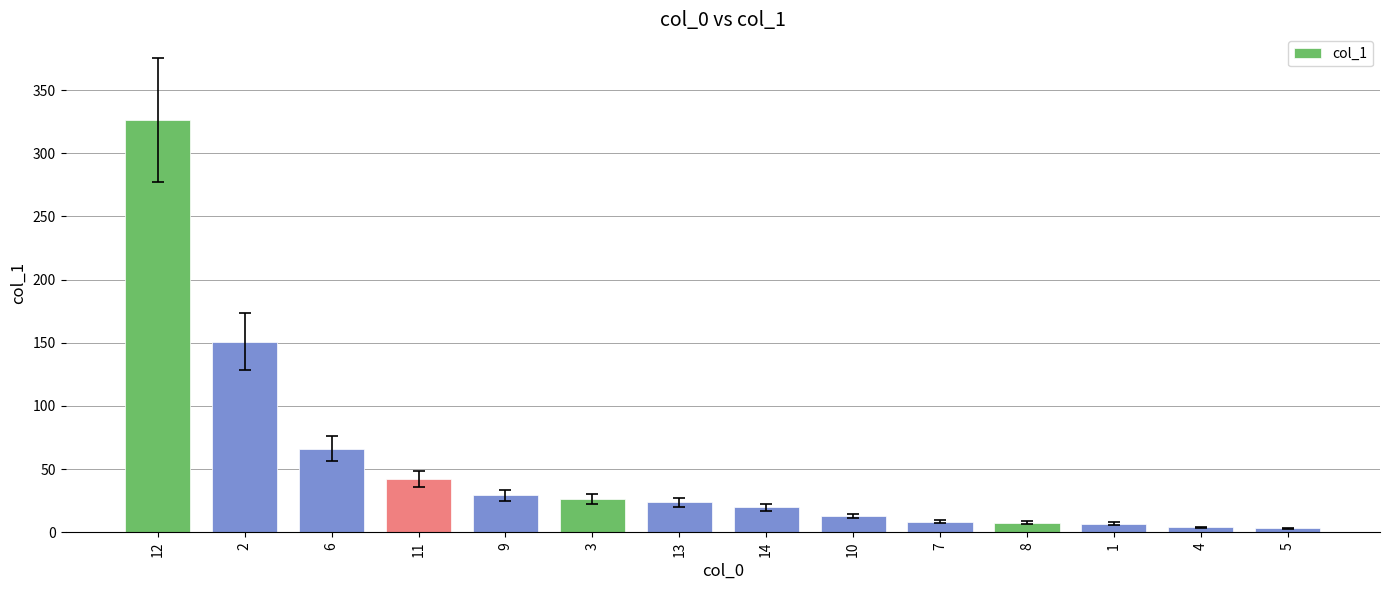

What is the average value?

51.9